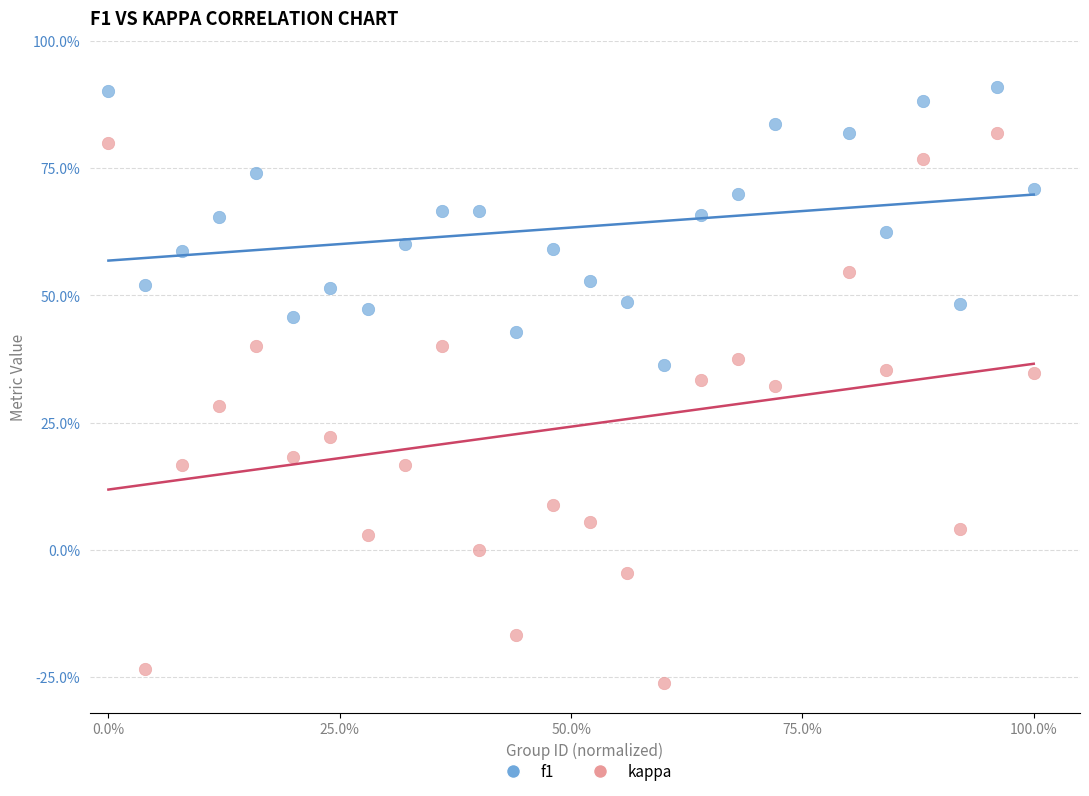

What are all the series names shown in the legend?

f1, kappa